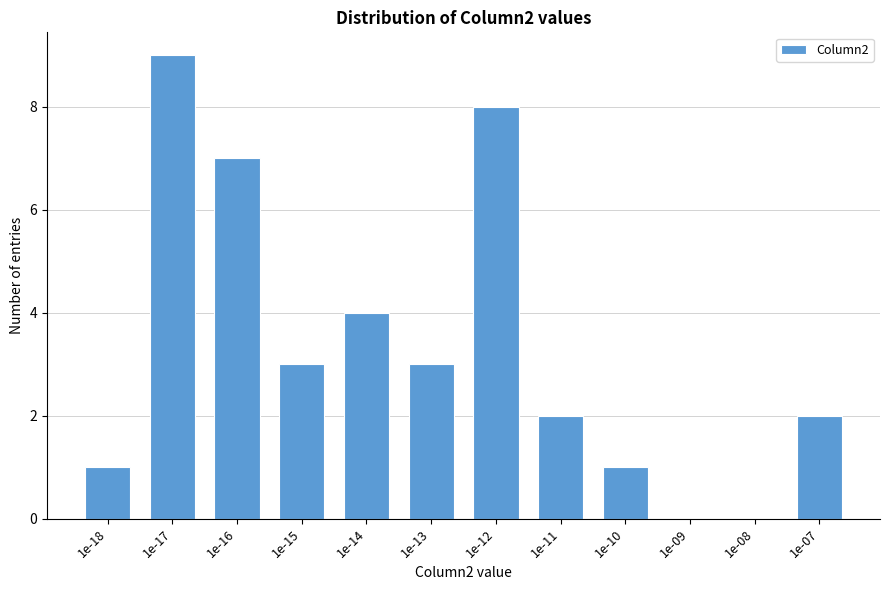

Reading left to right, list all the values displayed in this chart.

1e-18=1	1e-17=9	1e-16=7	1e-15=3	1e-14=4	1e-13=3	1e-12=8	1e-11=2	1e-10=1	1e-09=0	1e-08=0	1e-07=2